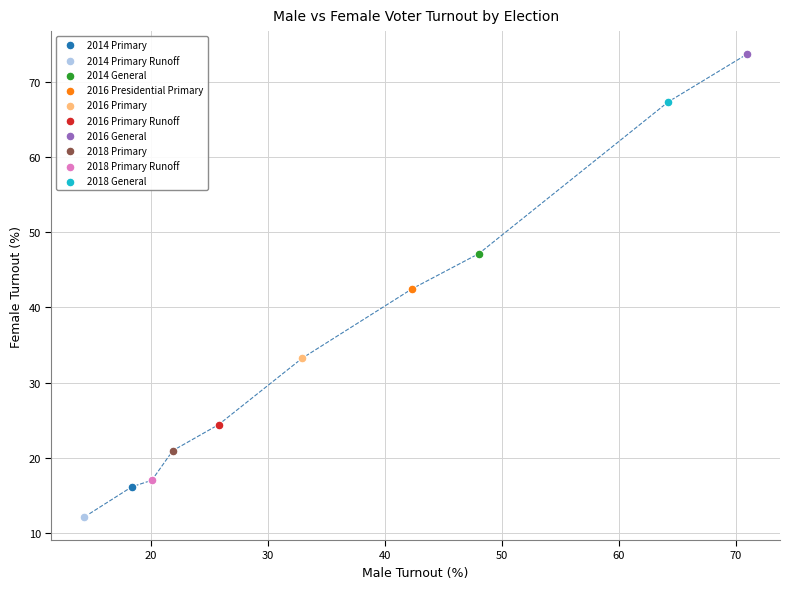

What are all the series names shown in the legend?

2014 Primary, 2014 Primary Runoff, 2014 General, 2016 Presidential Primary, 2016 Primary, 2016 Primary Runoff, 2016 General, 2018 Primary, 2018 Primary Runoff, 2018 General